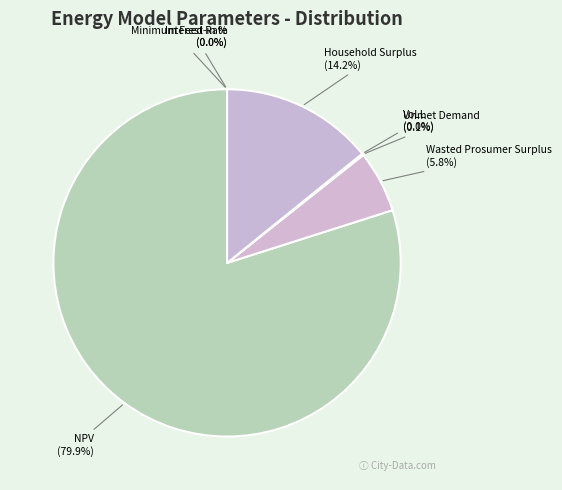

Is there any slice that represents more than half of the pie?

Yes